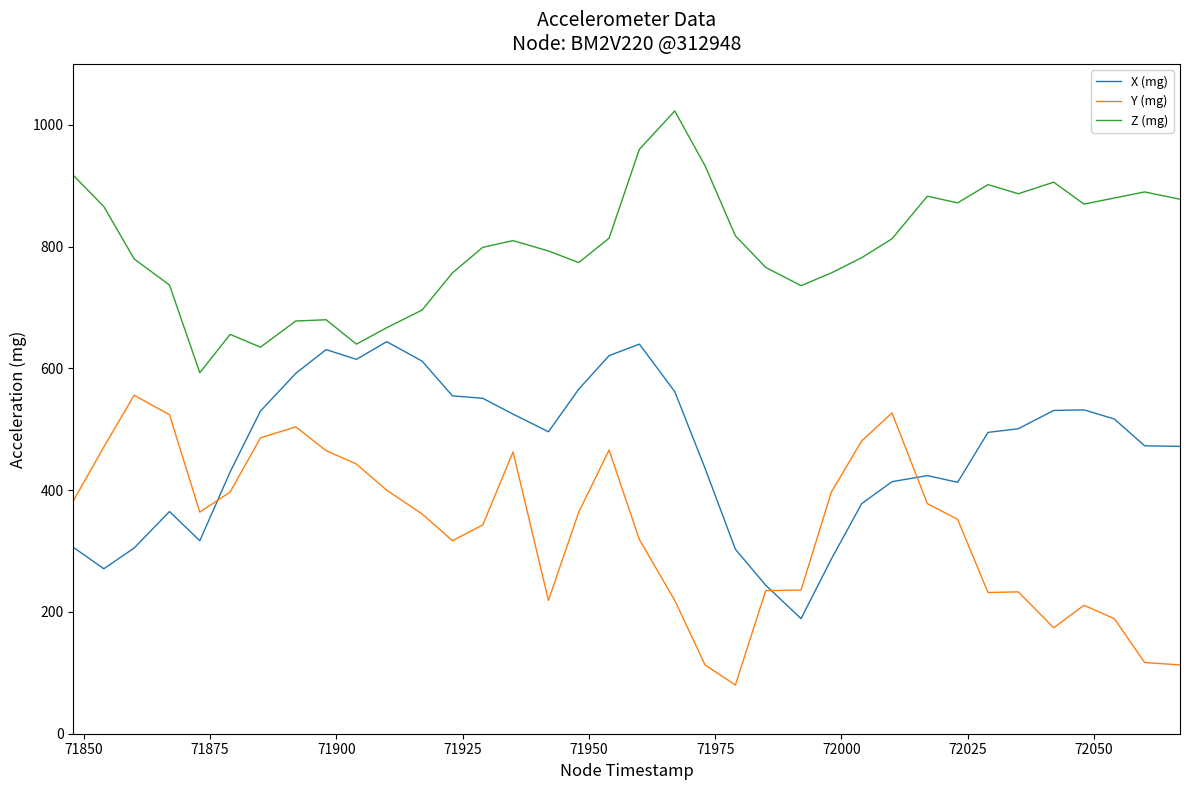

Rank the series by their average value, from lowest to highest.

Y (mg), X (mg), Z (mg)